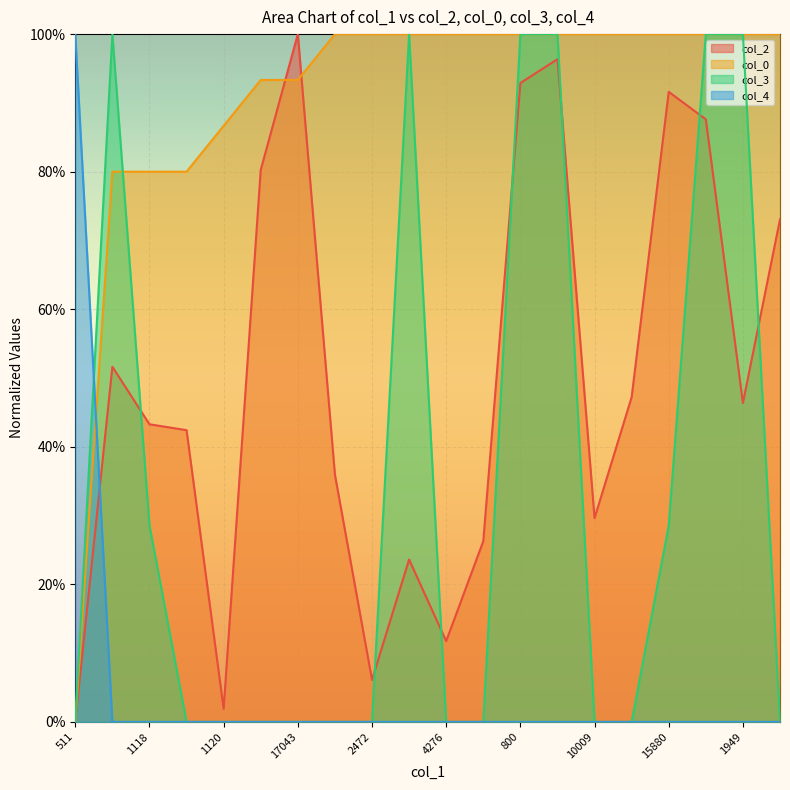

How many values in the col_3 series exceed 0?

8